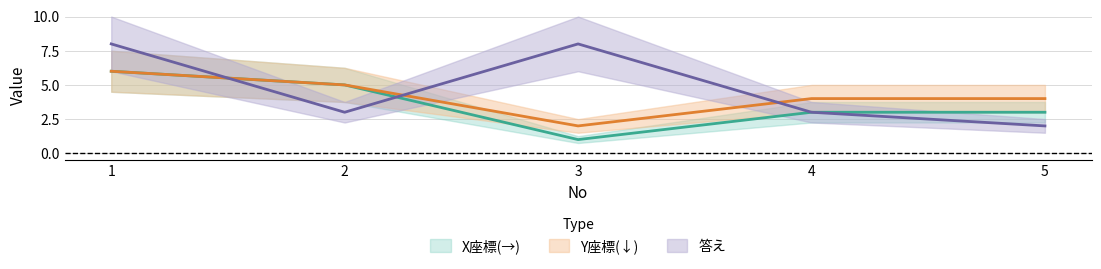

What are all the series names shown in the legend?

X座標(→), Y座標(↓), 答え